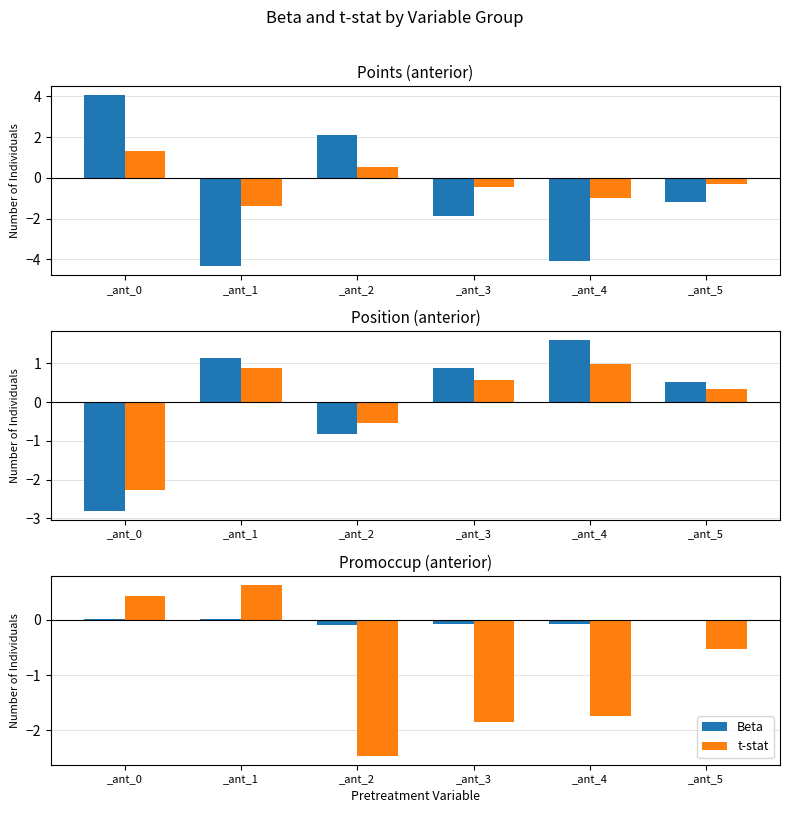

At how many categories does at least one series exceed -1?

6